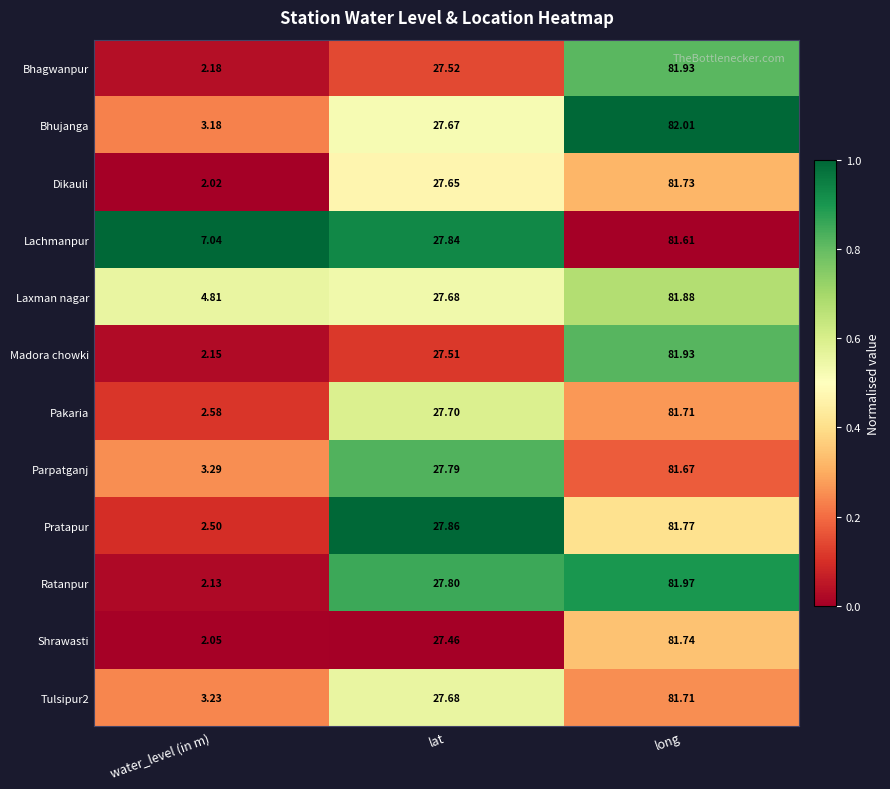

What is the greatest value displayed?

82.0